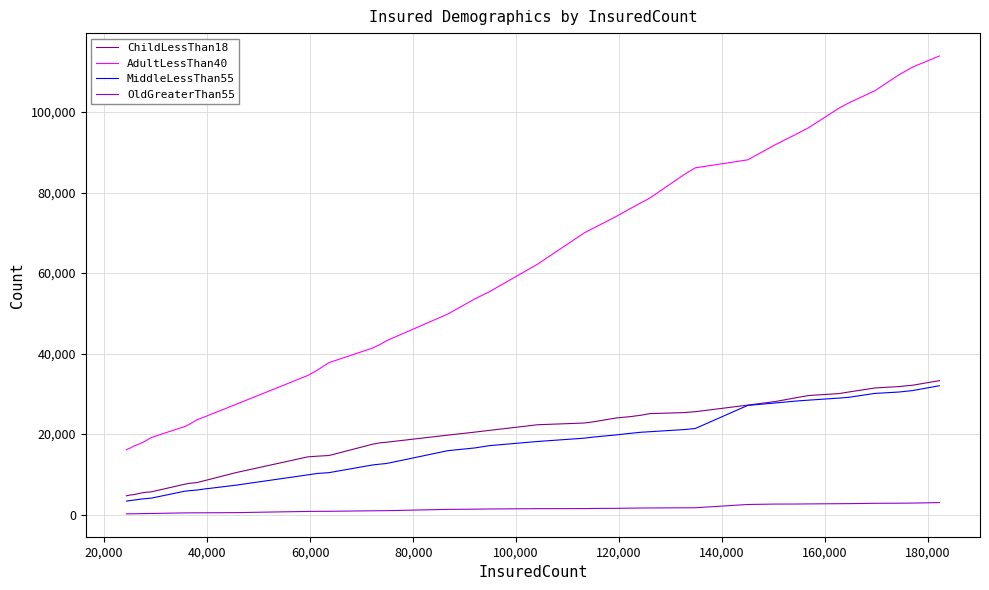

True or false: AdultLessThan40 and ChildLessThan18 cross at least once.

False